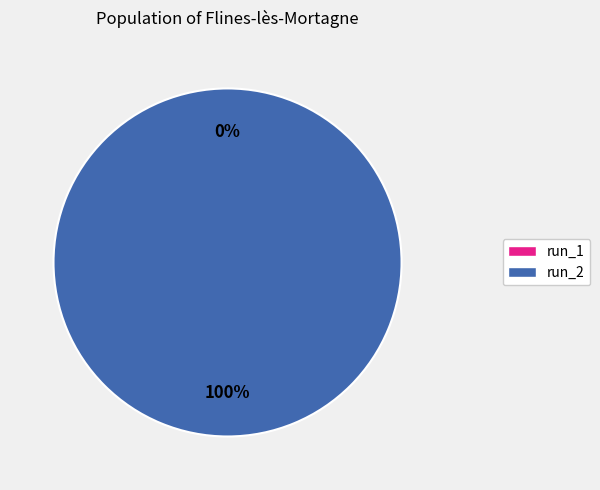

To the nearest percent, what is the difference between the run_2 and run_1 slice percentages?

100%